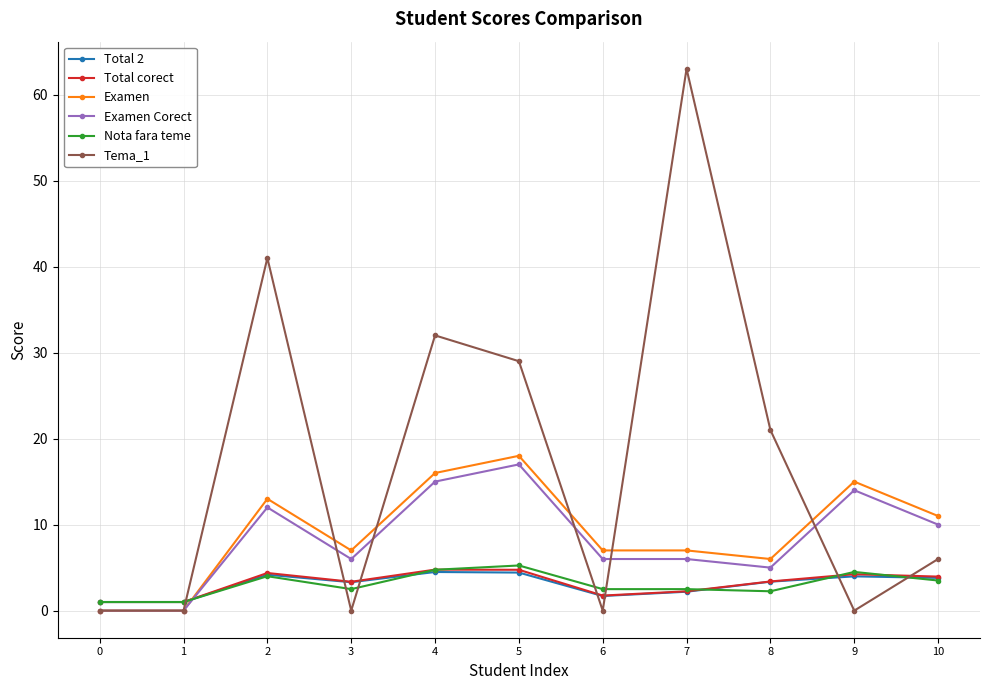

Between 7 and 8, which series saw the biggest shift?

Tema_1